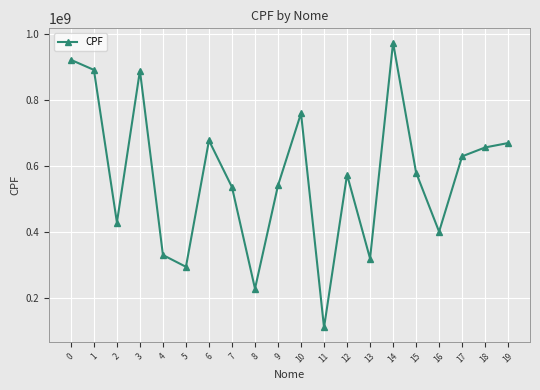

What is the smallest value displayed?

109874223